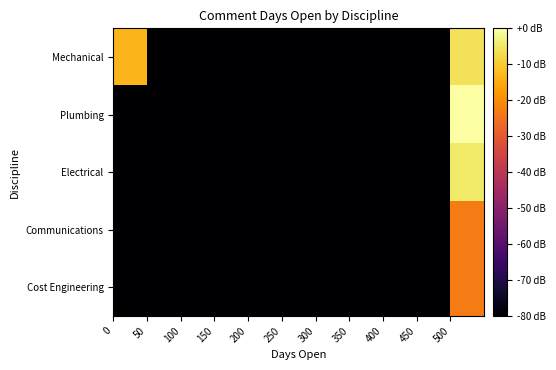

What is the smallest value displayed?

-80.0